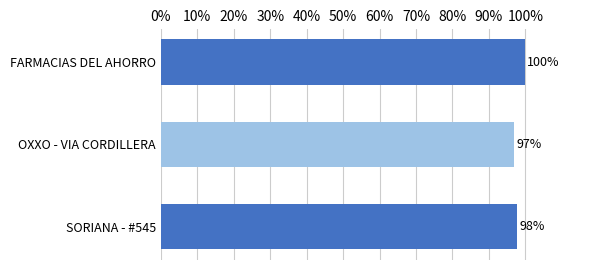

Does the chart contain any negative values?

No